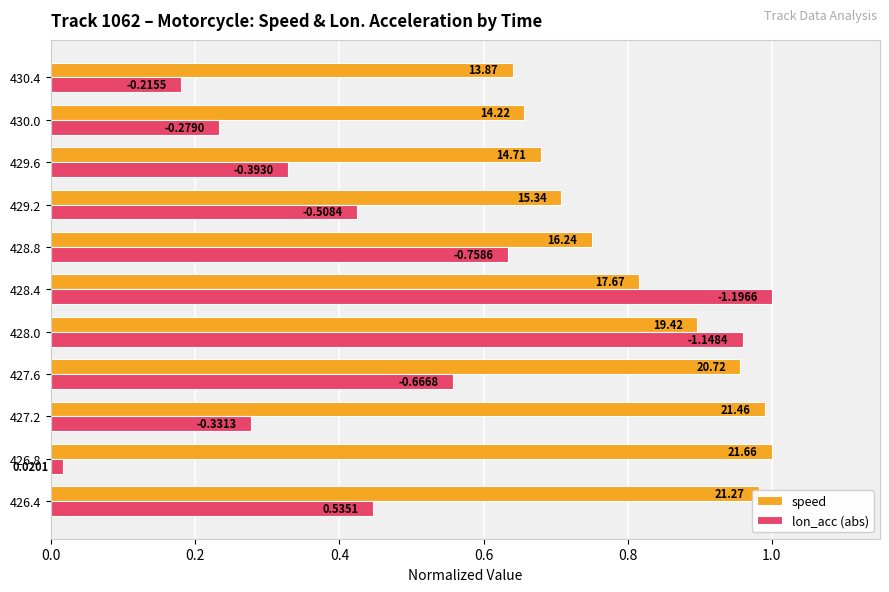

What is the greatest value displayed?

1.0